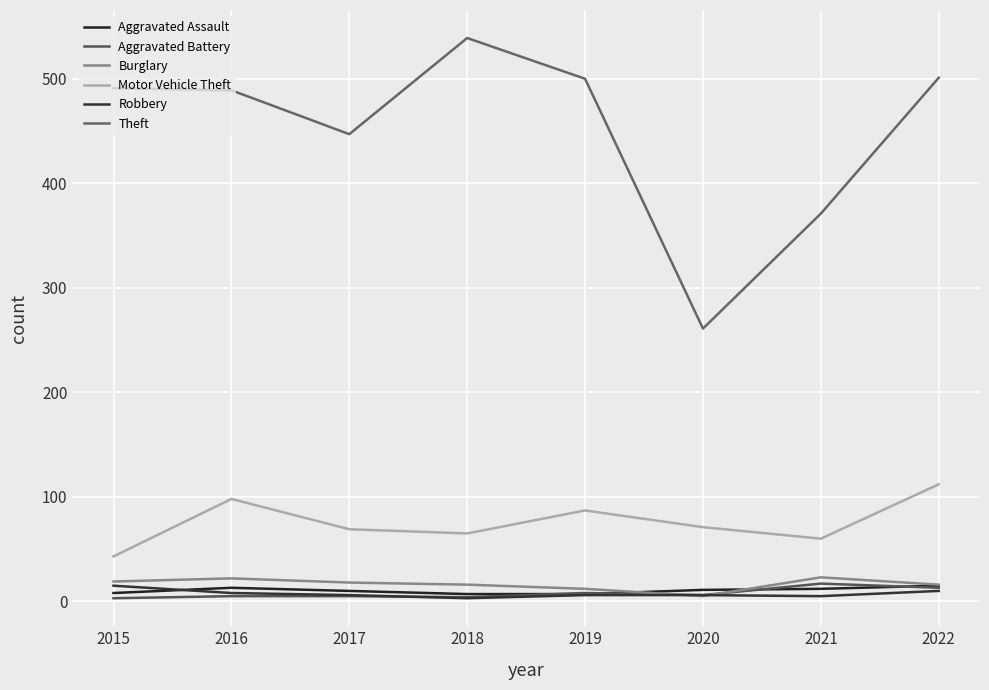

Does the chart display data point markers on the line(s)?

No